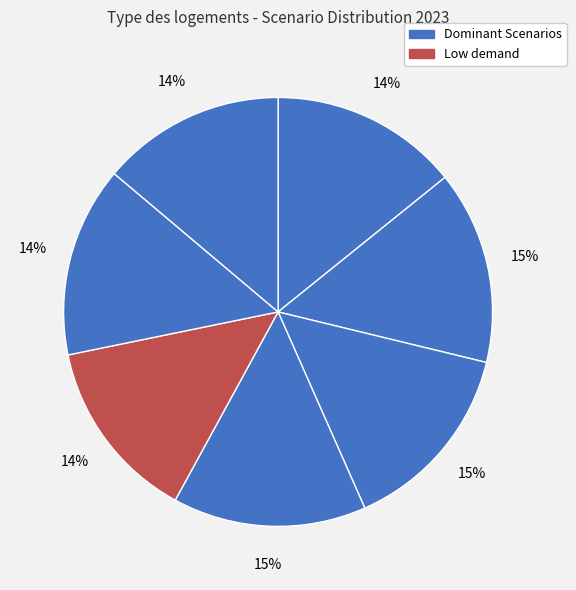

How many slices are in this pie chart?

7